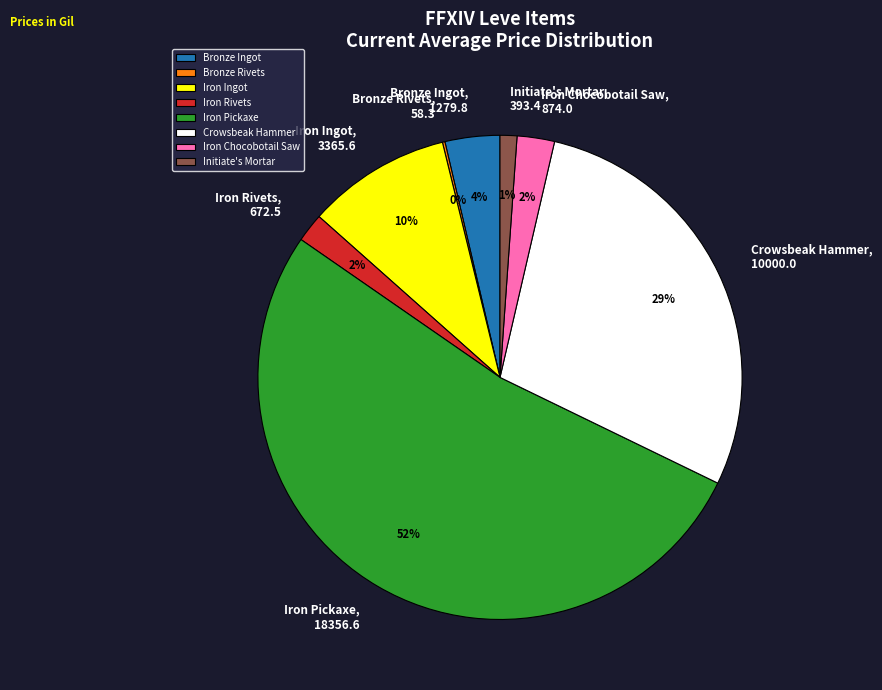

To the nearest percent, what is the difference between the largest and smallest slice percentages?

52%